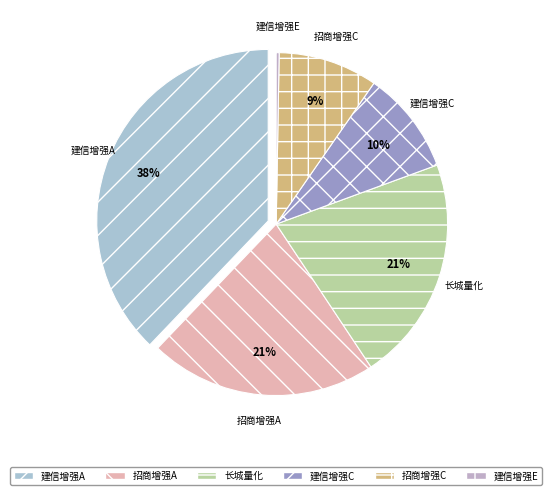

What percentage is the 招商增强C slice, to the nearest percent?

9%